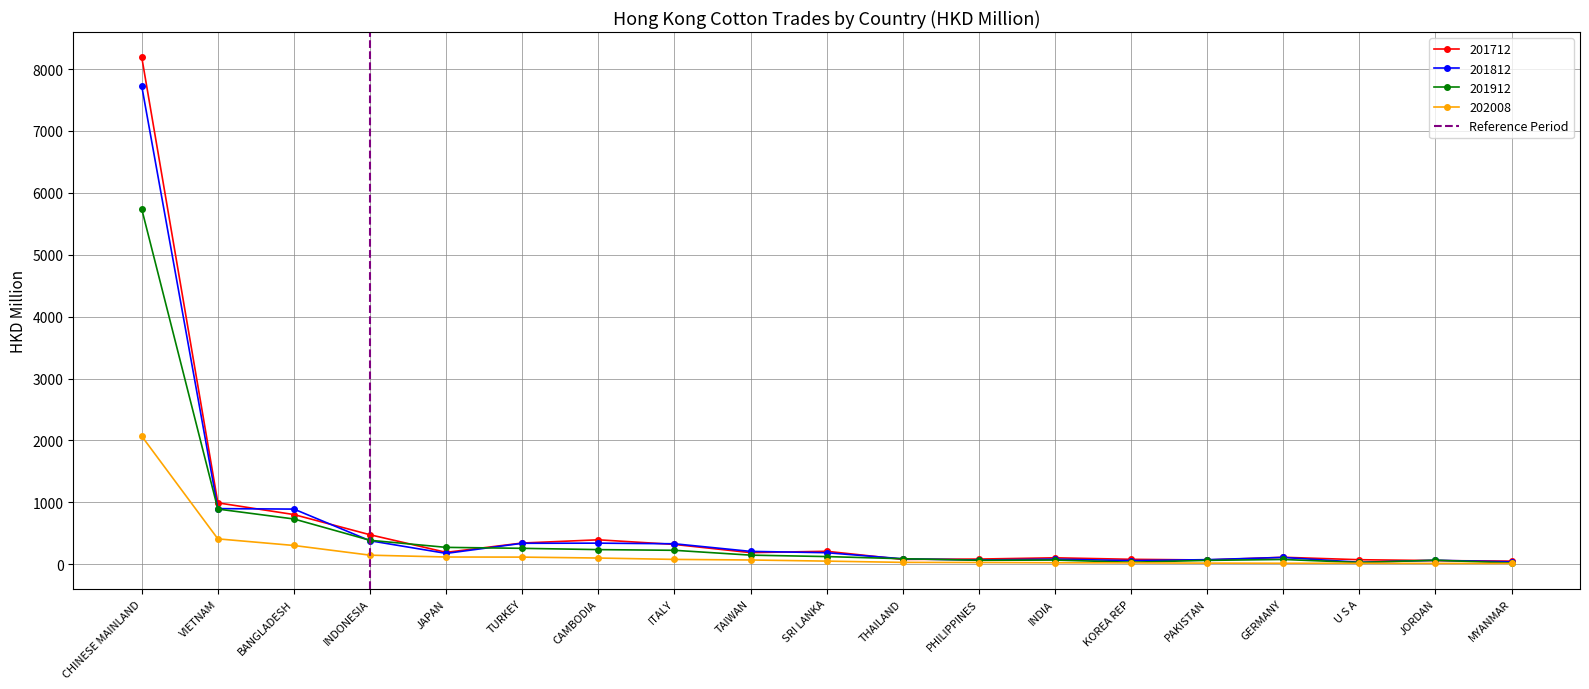

How many data points in 201912 are above 123?

10